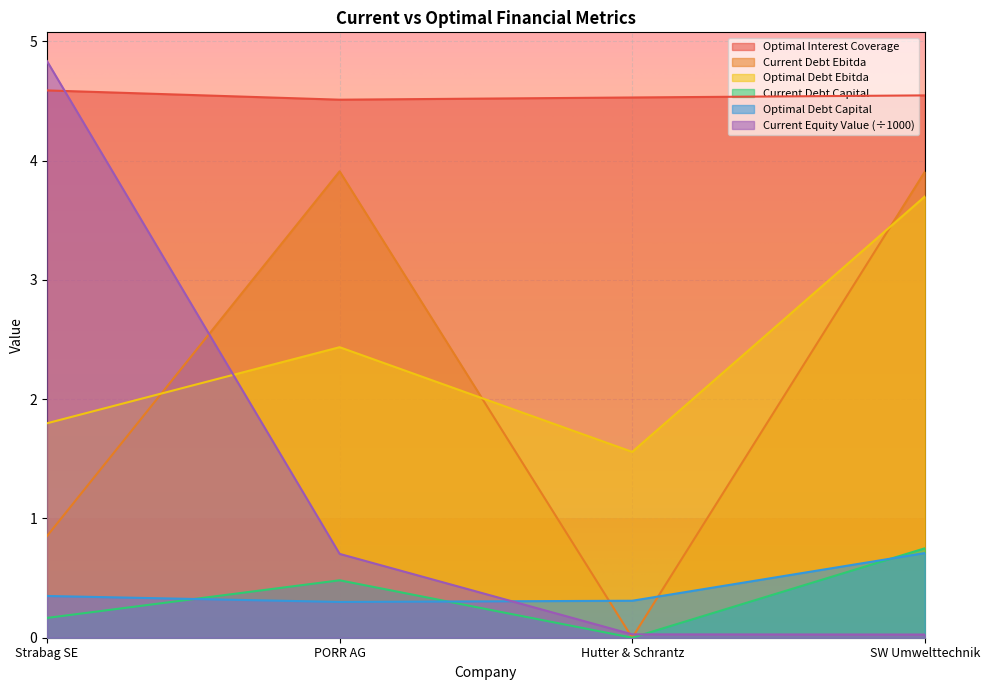

True or false: current_debt_ebitda and current_debt_capital cross at least once.

False